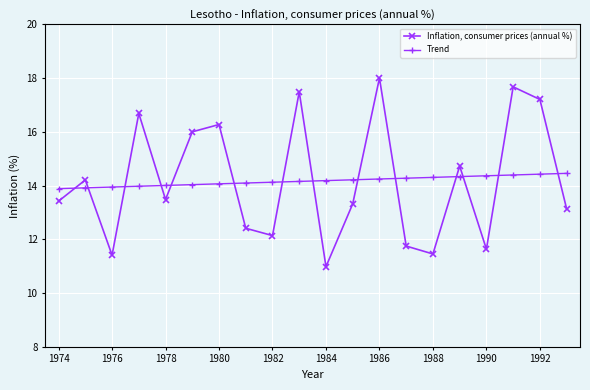

What is the lowest value of the Trend series?

13.9